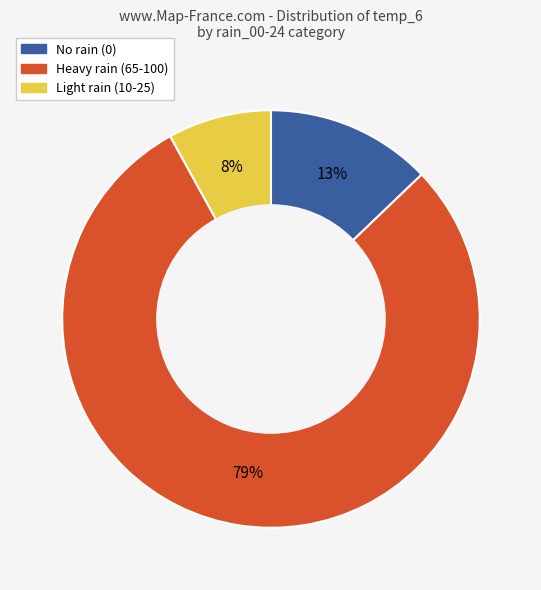

To the nearest percent, what is the average slice percentage?

33%